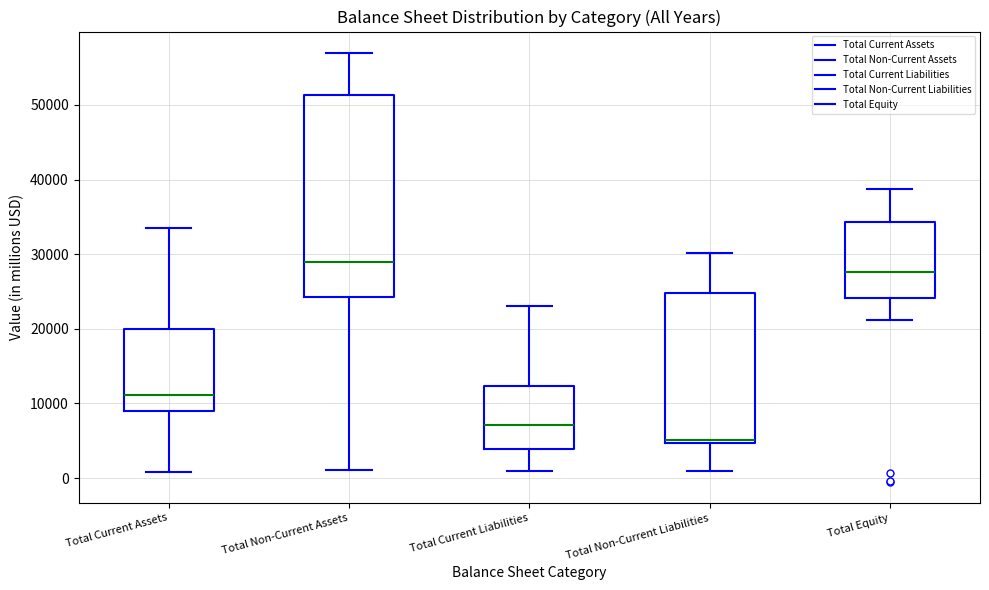

Which box's median line is the highest?

Total Non-Current Assets